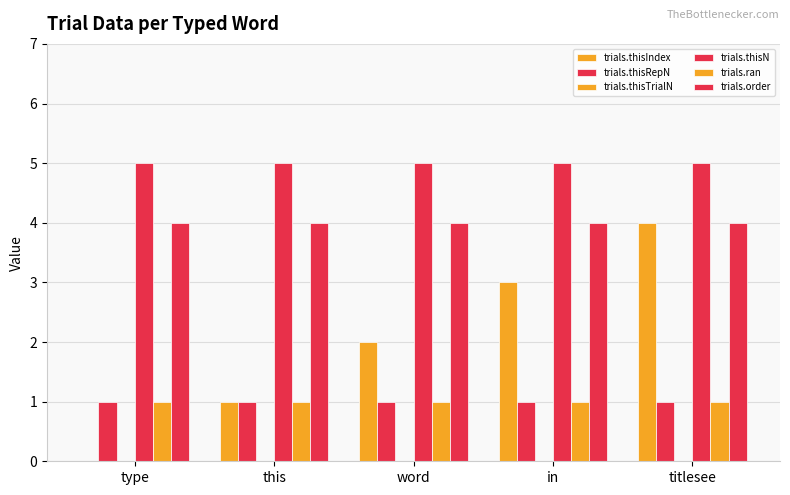

At which label does trials.ran reach its minimum?

type